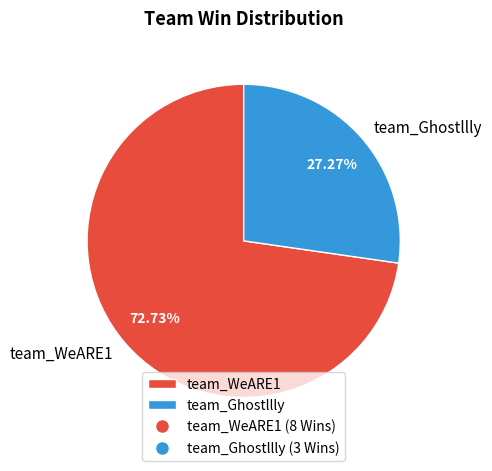

What percentage is the team_Ghostllly slice, to the nearest percent?

27%